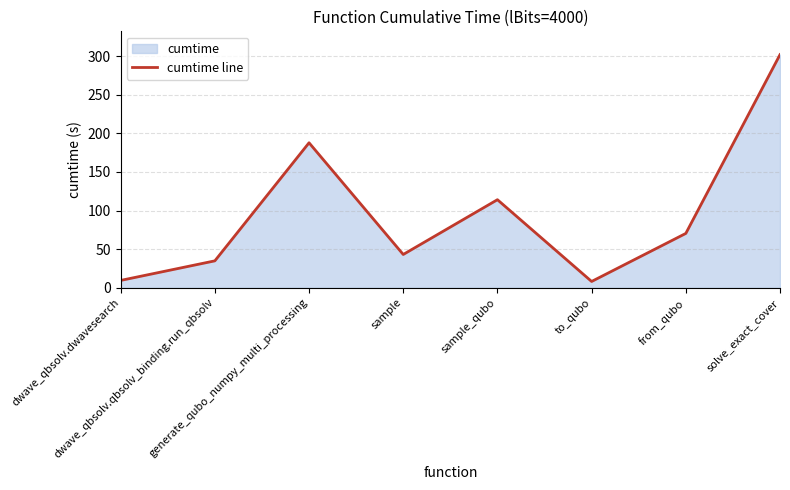

Approximately how many times larger is the value at sample_qubo compared to sample?

2.6